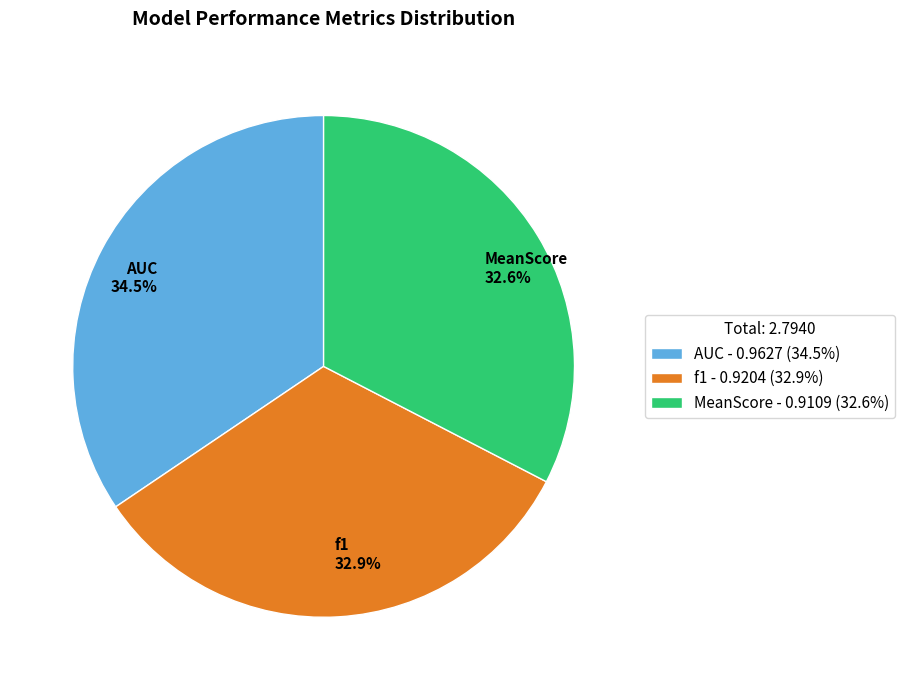

Count the number of slices in the pie.

3